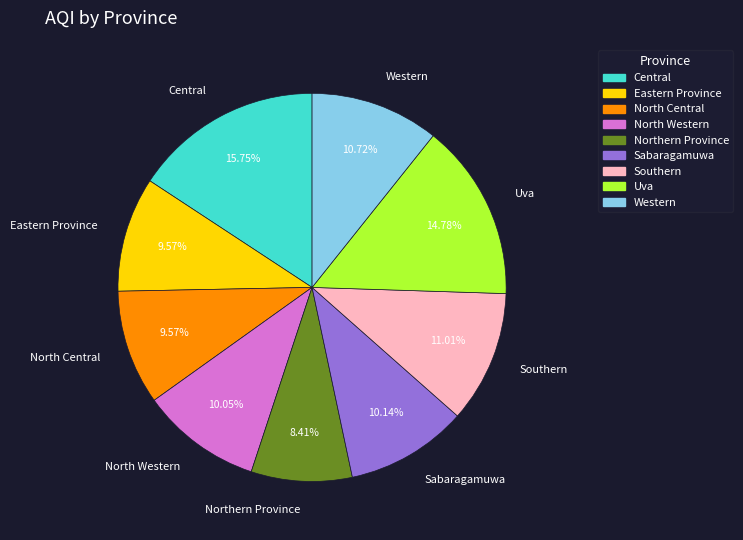

Is Uva the majority of the pie?

No